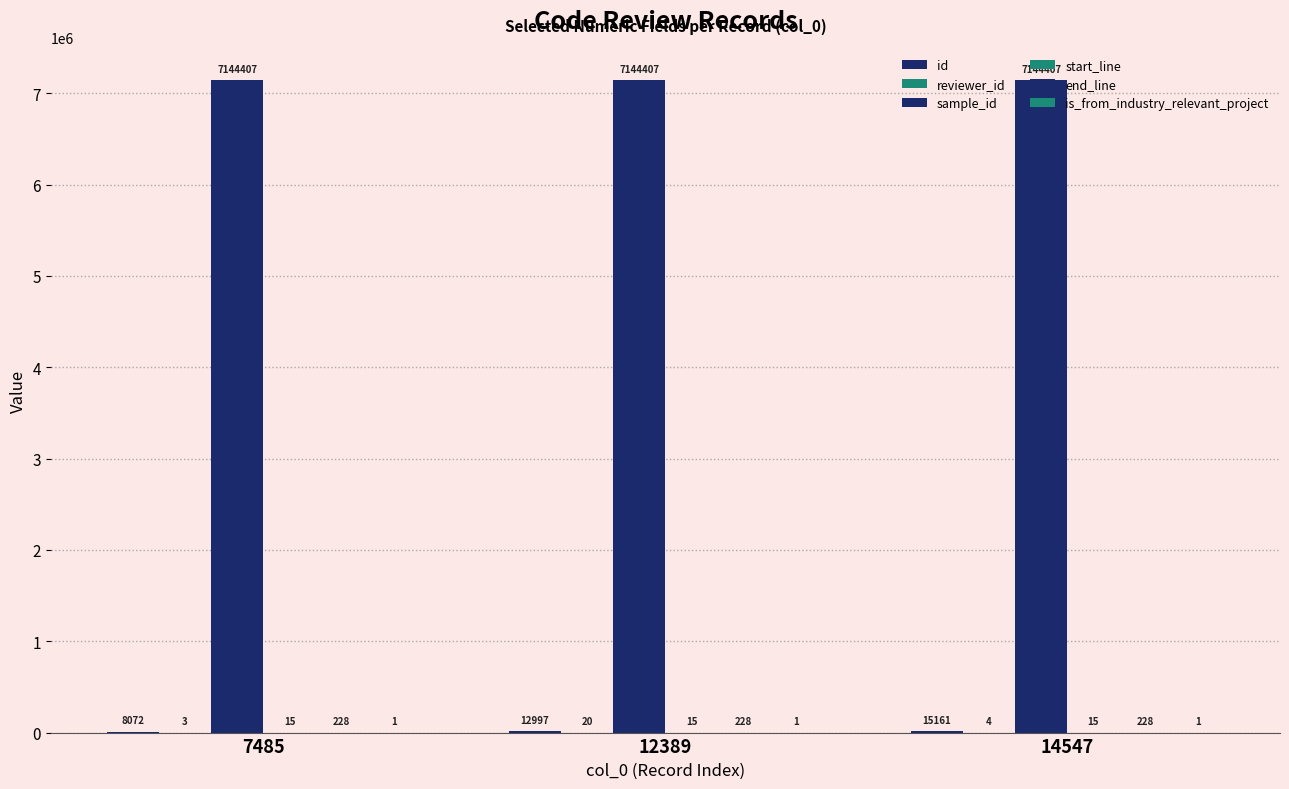

At how many categories does at least one series exceed 447590?

3